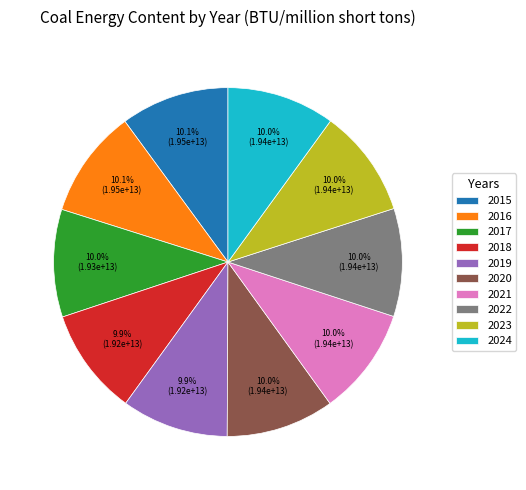

Does 2015 represent more than half of the total?

No